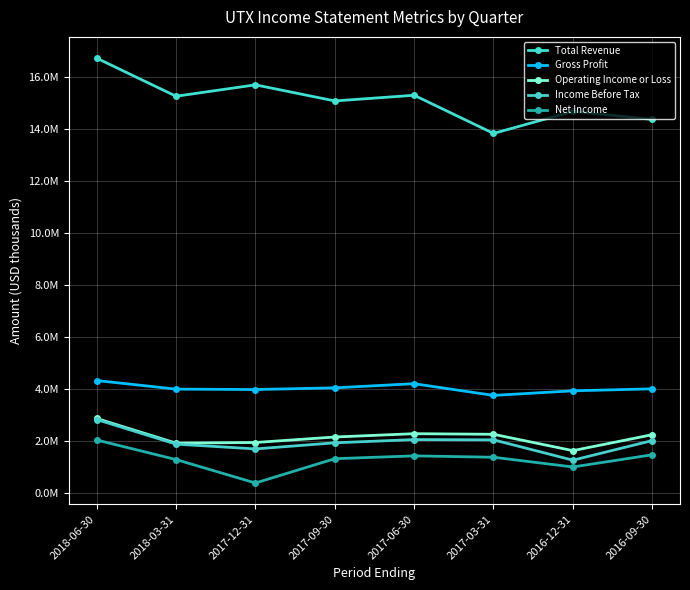

Which category has the lowest value across all series?

2017-12-31